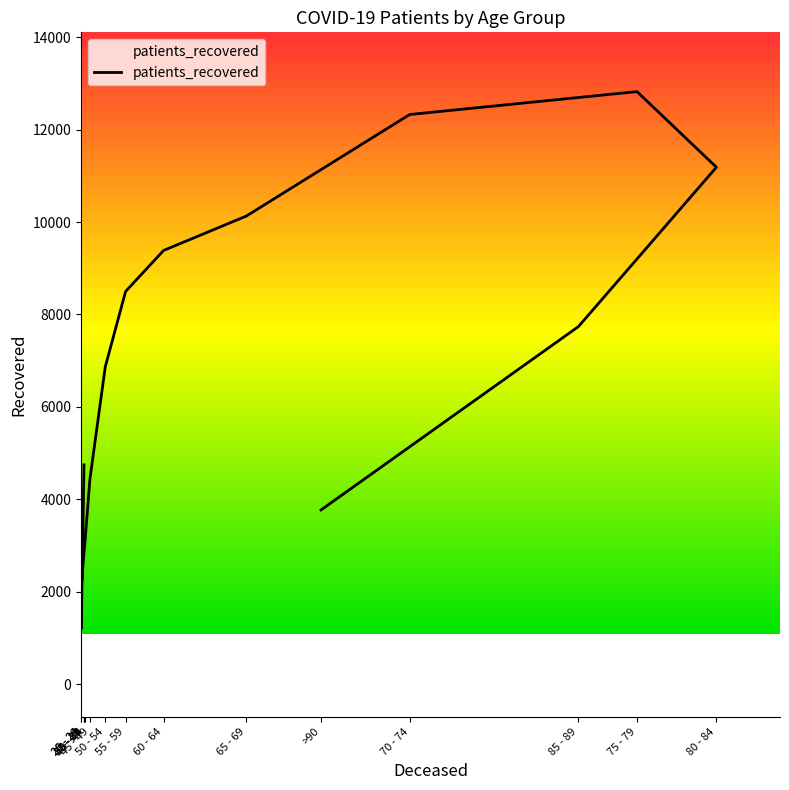

What is the smallest value displayed?

1204